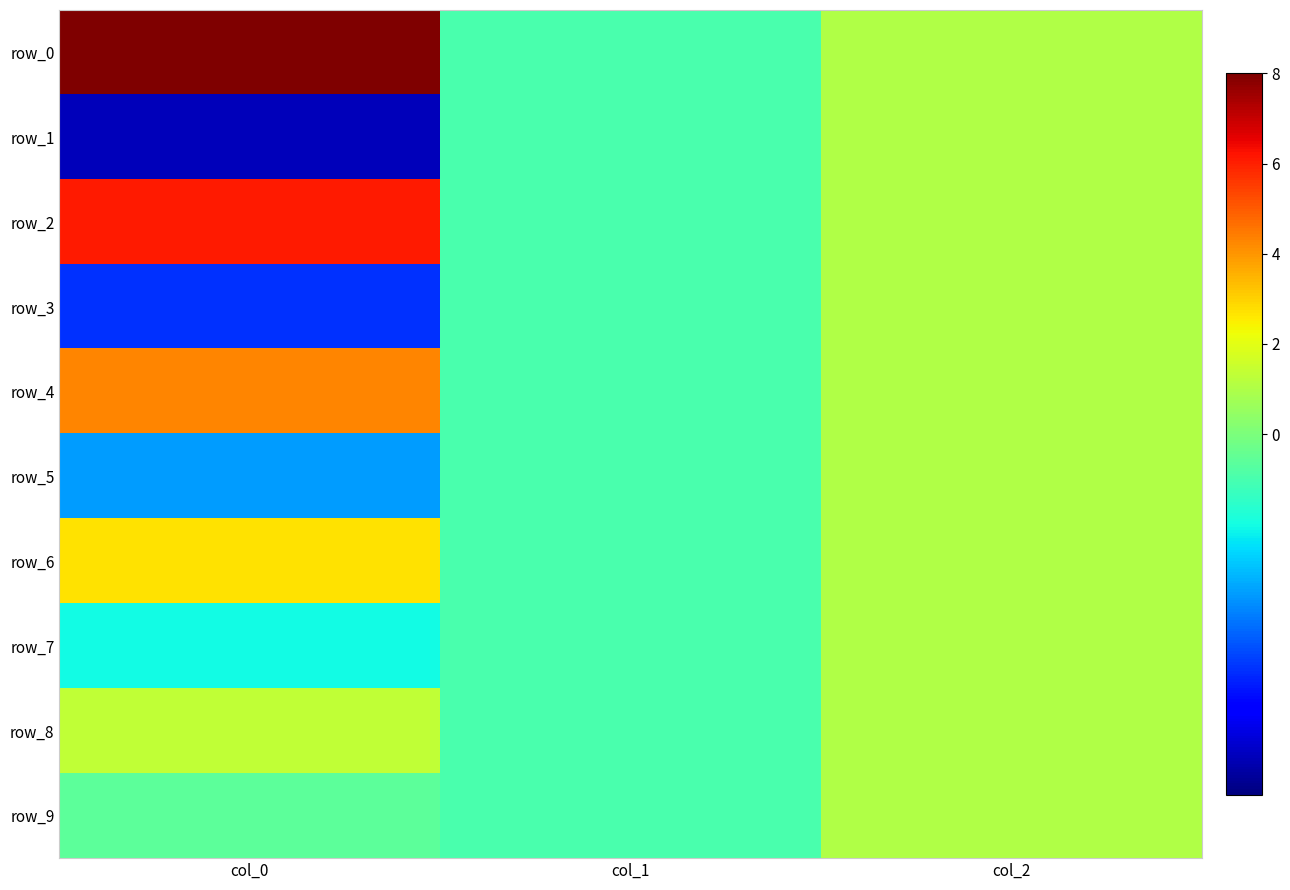

What is the difference between the row_3 values at col_0 and col_2?

6.2